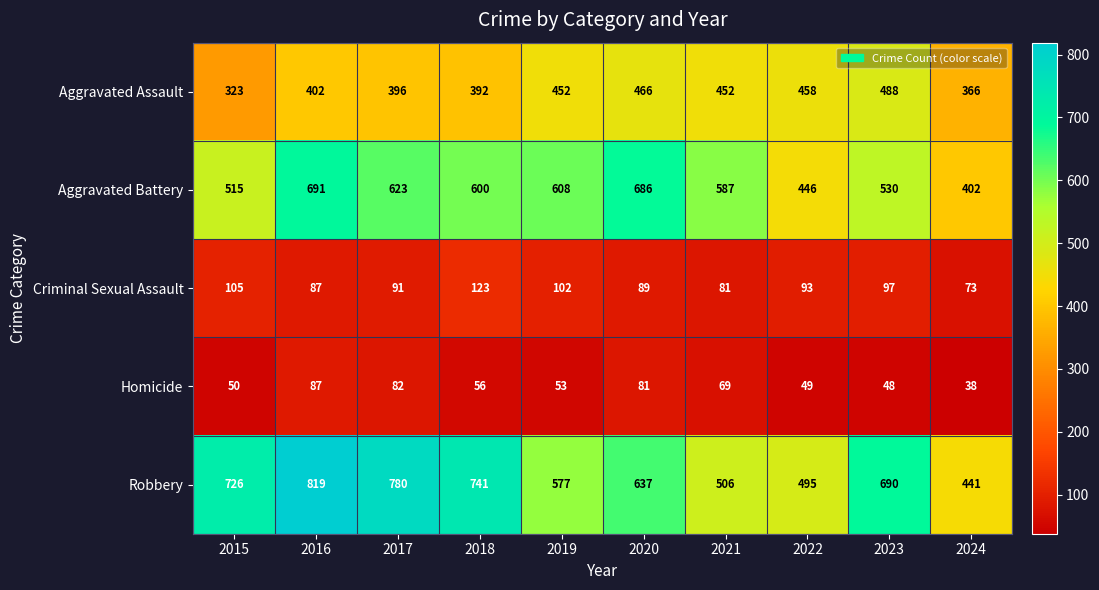

What is the difference between the highest and lowest values at 2020?

605